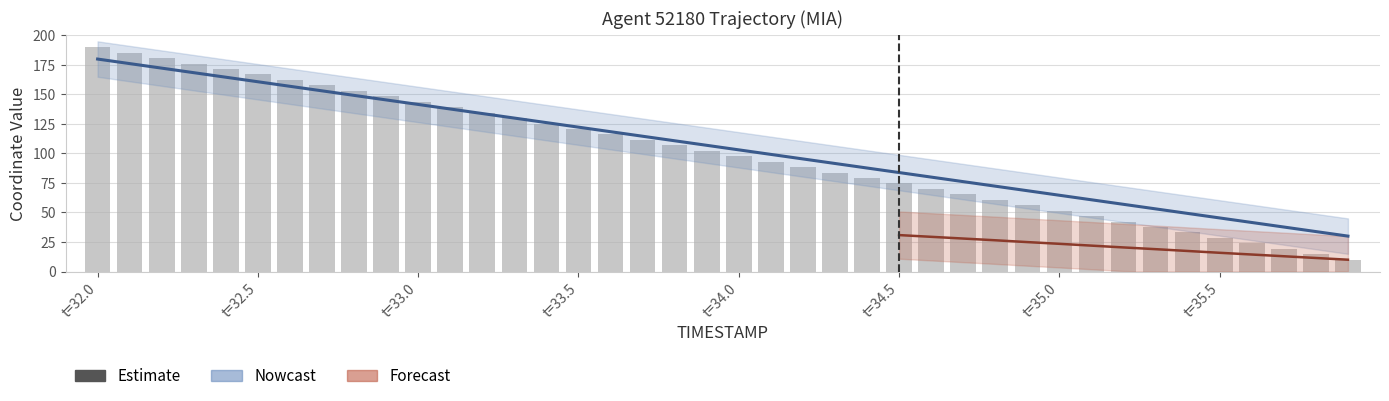

At which category does the chart reach its minimum across all series?

35.9